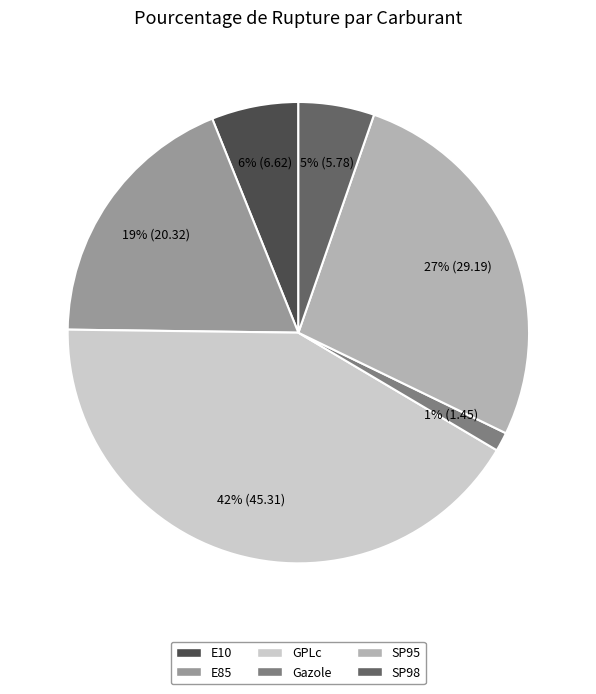

Does E10 represent more than half of the total?

No